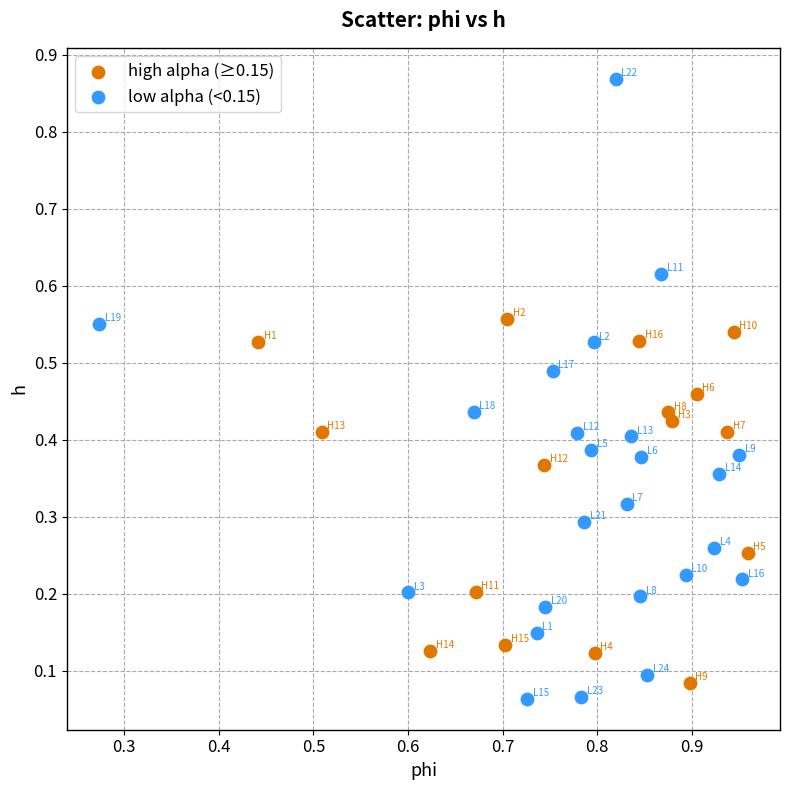

Which series reaches the maximum Y coordinate?

low alpha (<0.15)